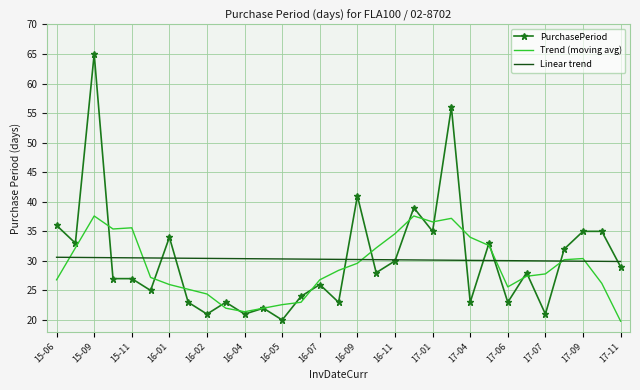

What is the greatest value displayed?

65.0